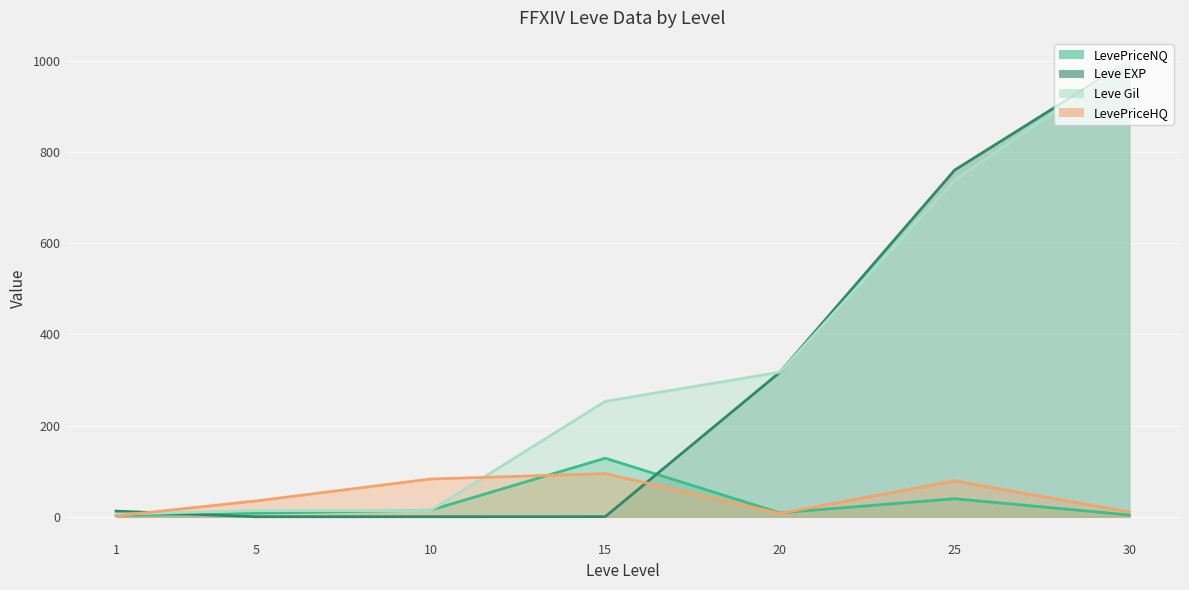

In Leve EXP, how many points are lower than both neighbors (excluding endpoints)?

1